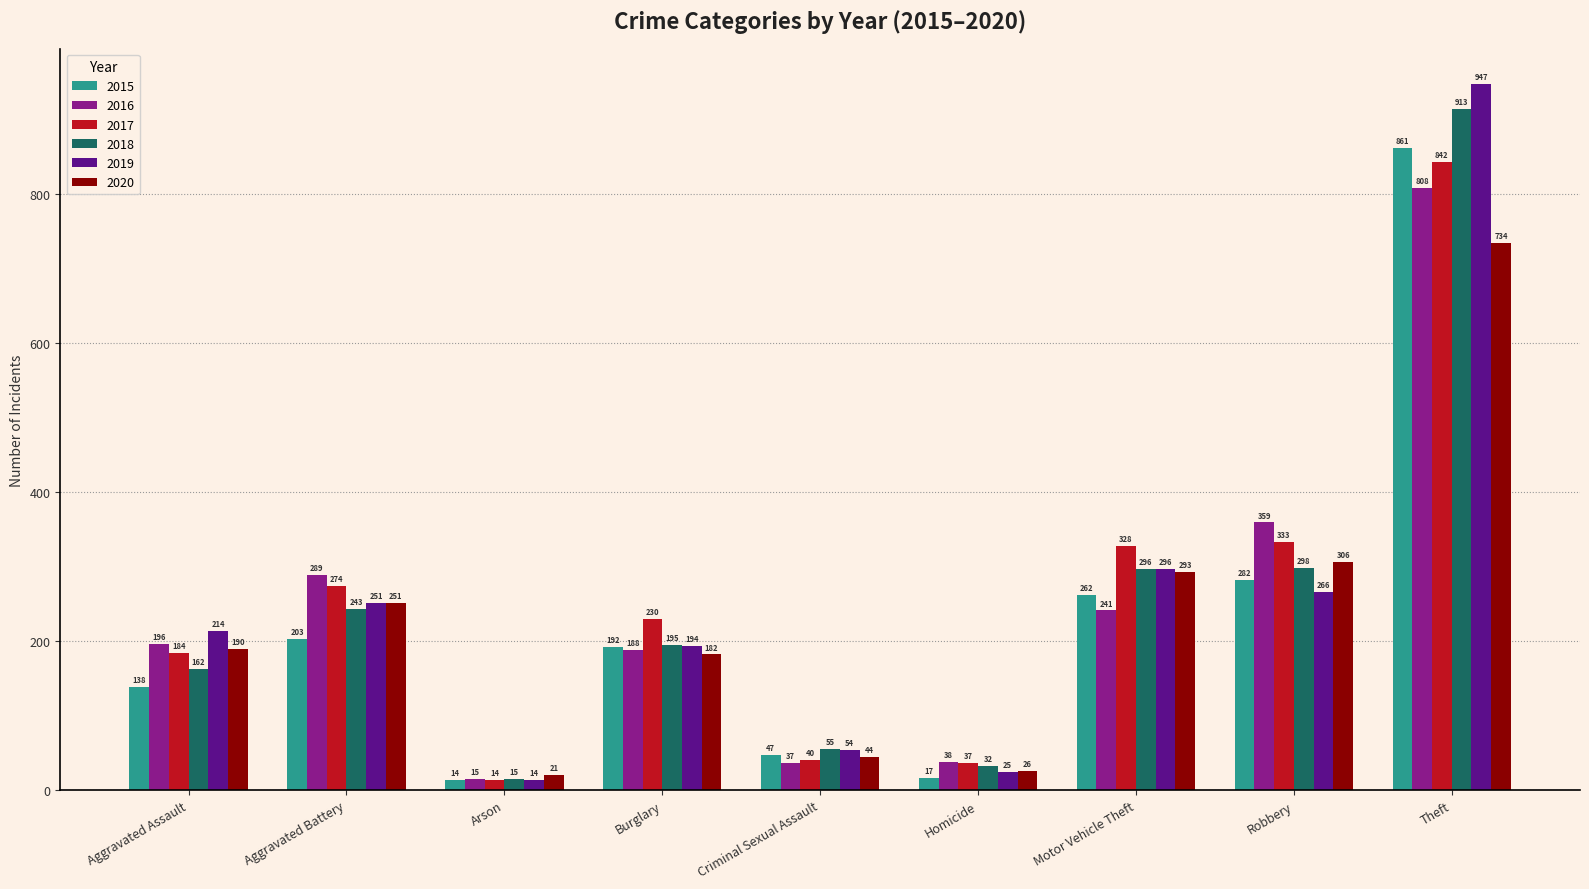

What are all the series names shown in the legend?

2015, 2016, 2017, 2018, 2019, 2020